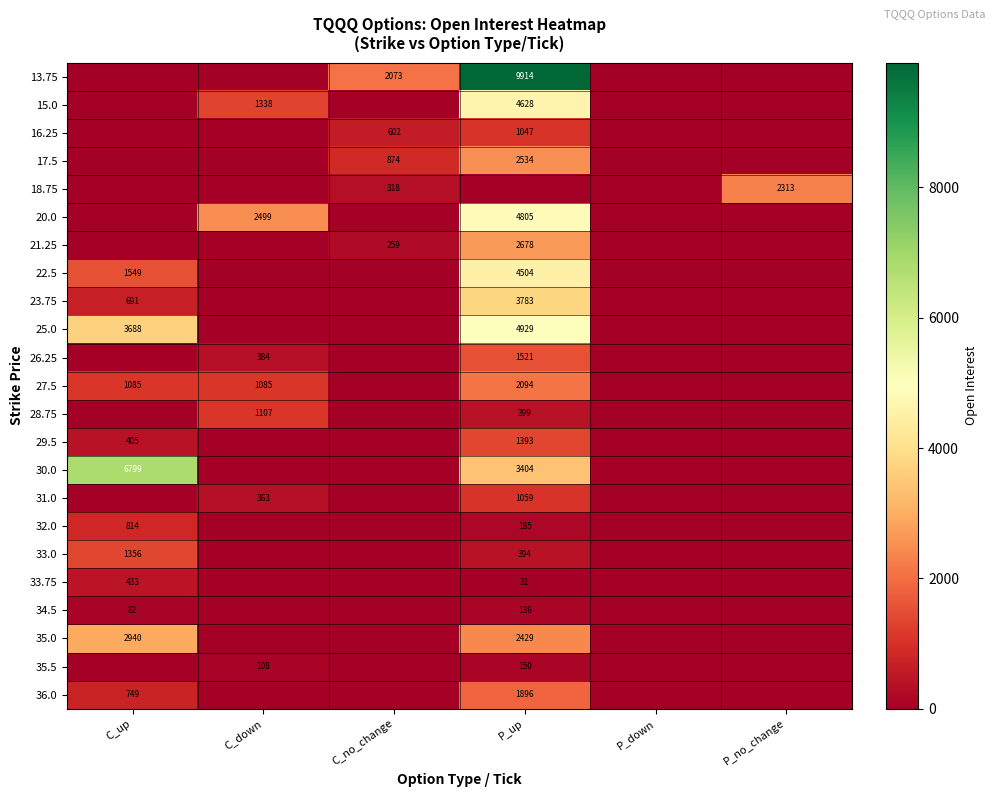

The value of 33.0 at P_up is 394. True or false?

True